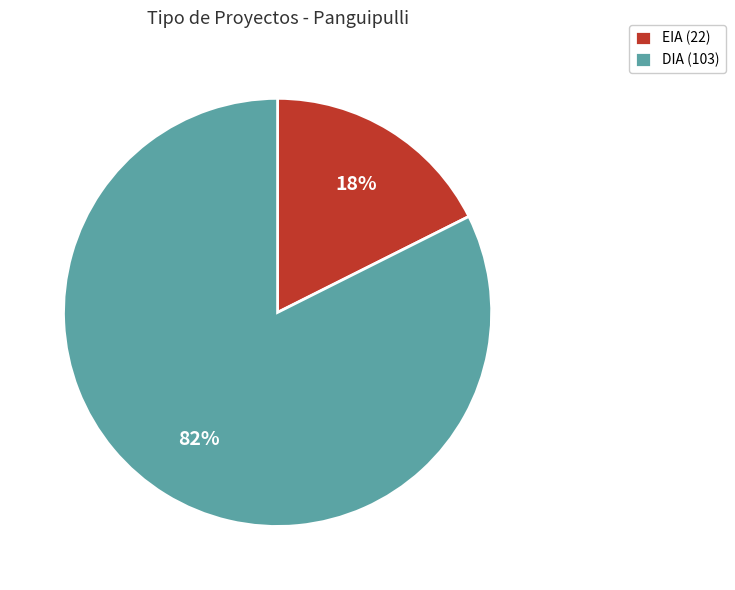

To the nearest percent, what portion does DIA represent?

82%